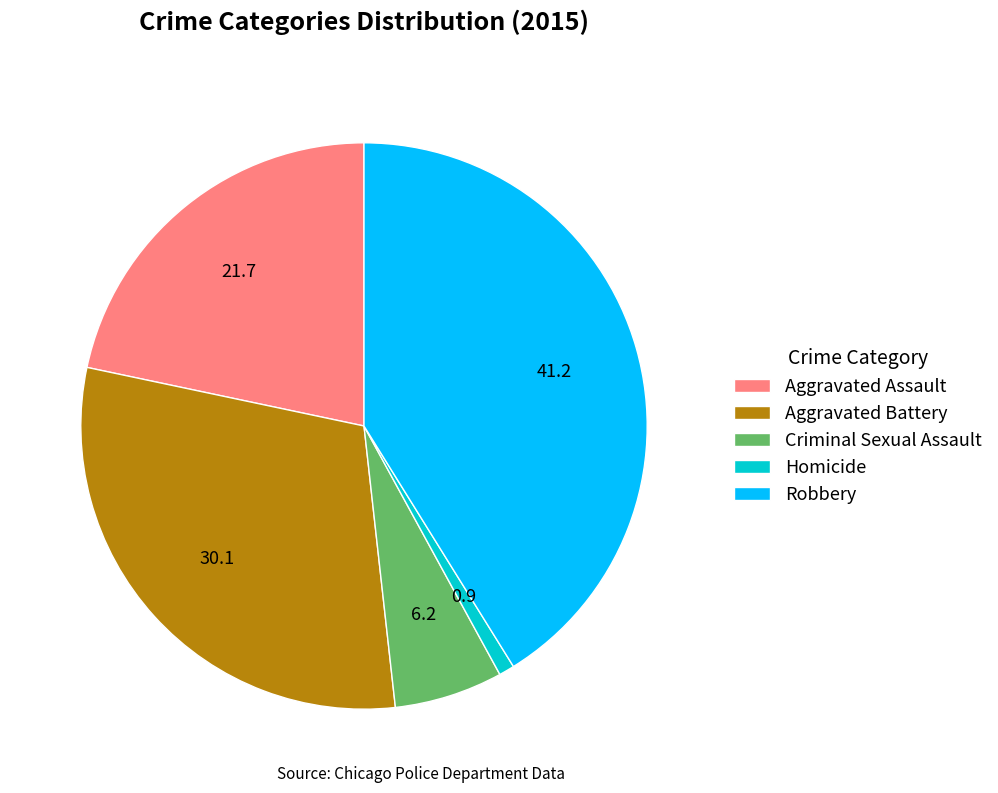

Is it true that Criminal Sexual Assault is 6% of the pie?

True